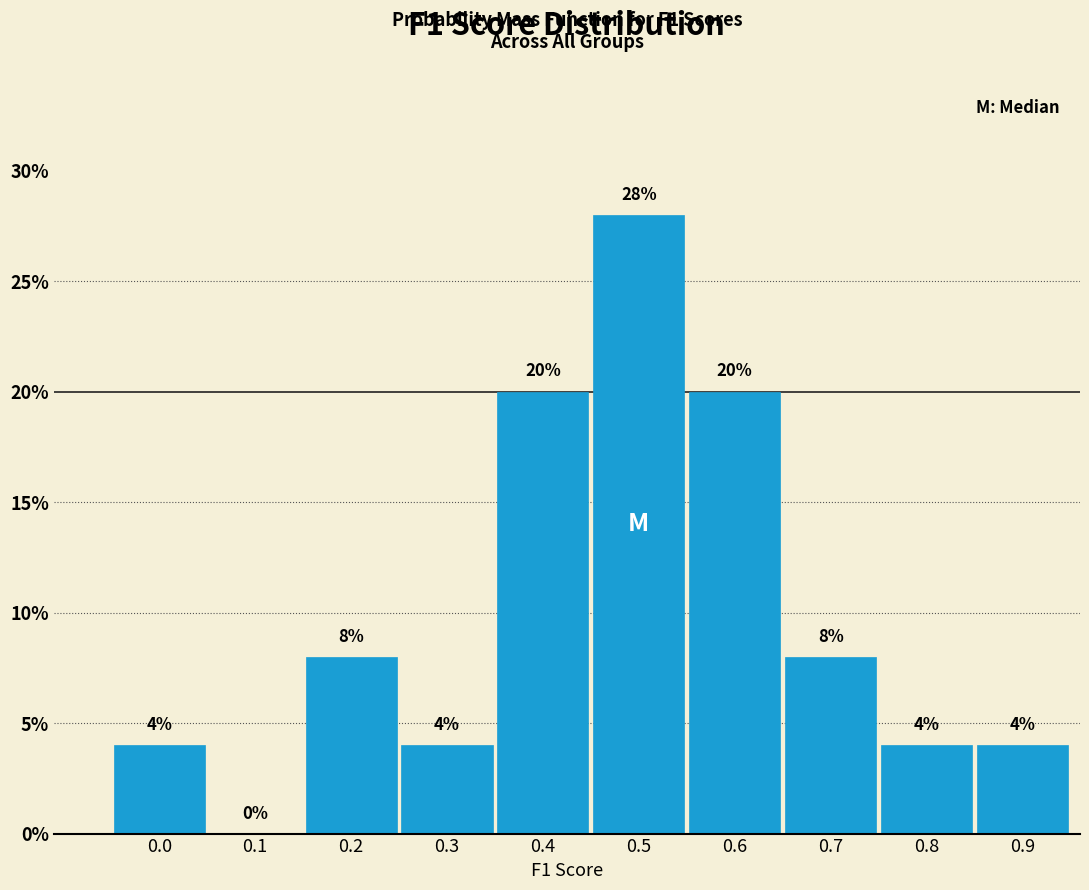

Reading left to right, list all the values displayed in this chart.

0.0=4.0	0.1=0.0	0.2=8.0	0.3=4.0	0.4=20.0	0.5=28.0	0.6=20.0	0.7=8.0	0.8=4.0	0.9=4.0